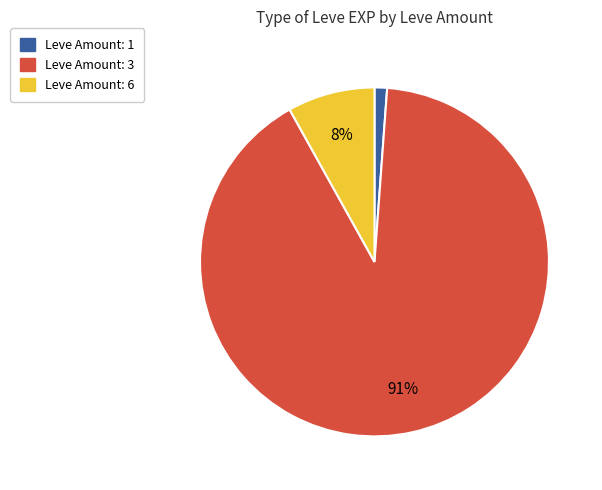

Between Leve Amount: 1 and Leve Amount: 6, which is larger?

Leve Amount: 6